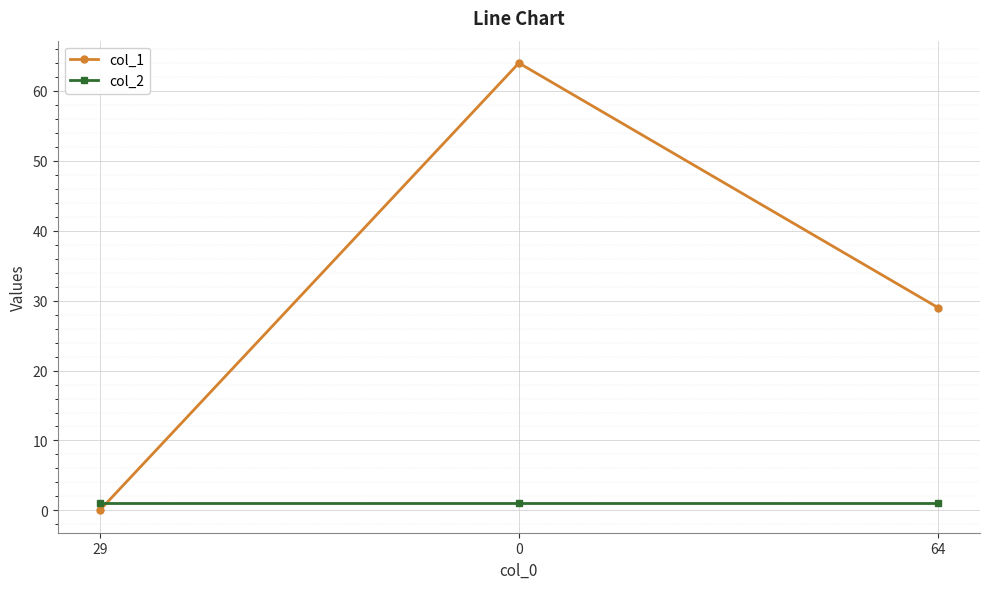

What is the label of the 1st point from the right?

64